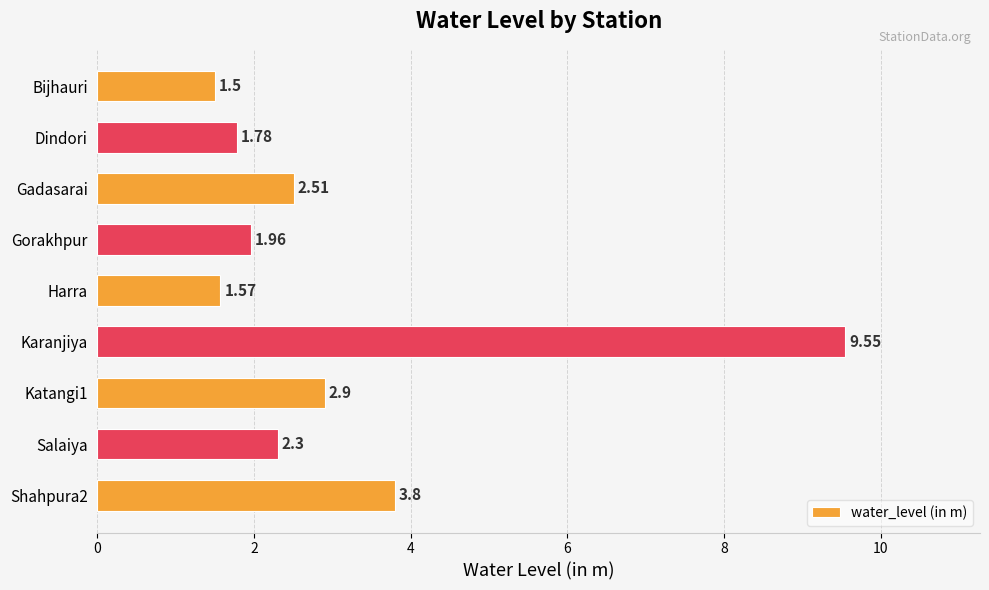

What is the smallest value displayed?

1.5